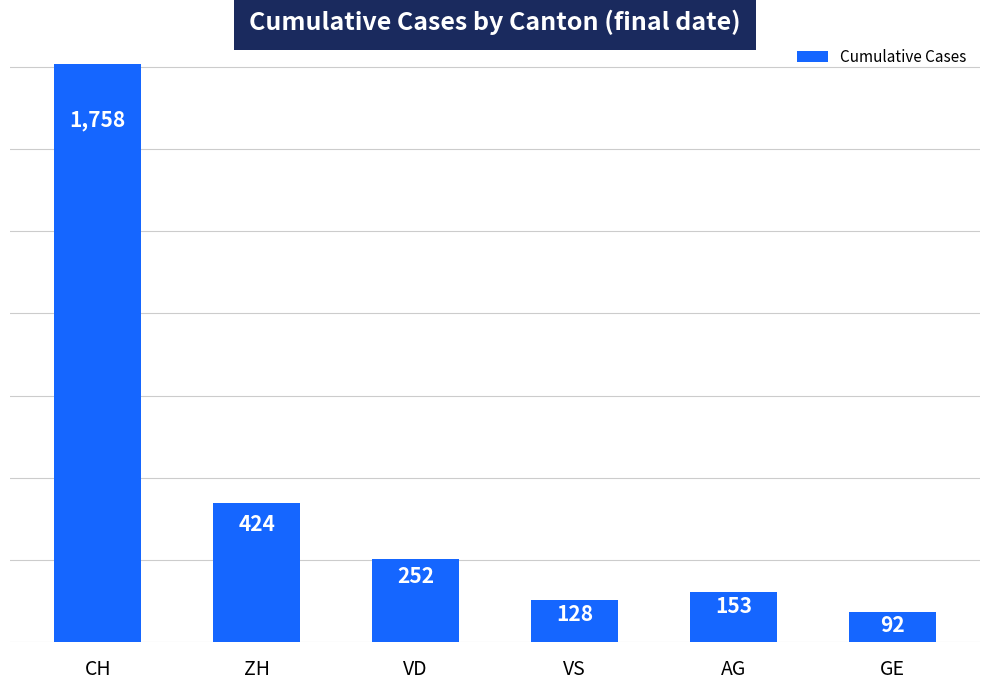

The chart shows a value of 128 at VS. True or false?

True